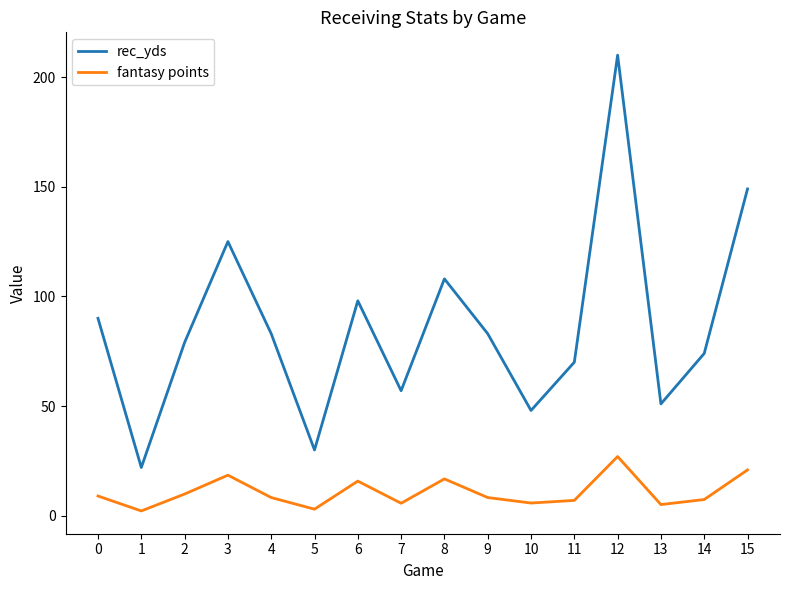

At 4, list the series in order from largest to smallest.

rec_yds, fantasy points